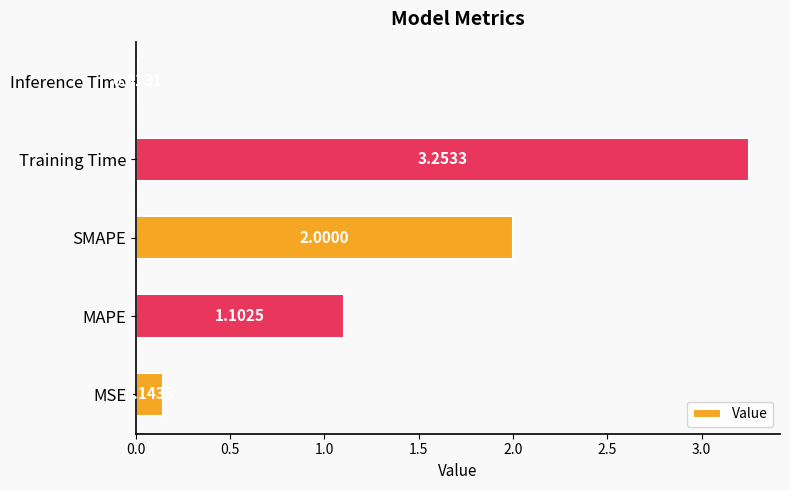

At which label is the value closest to 1?

MAPE